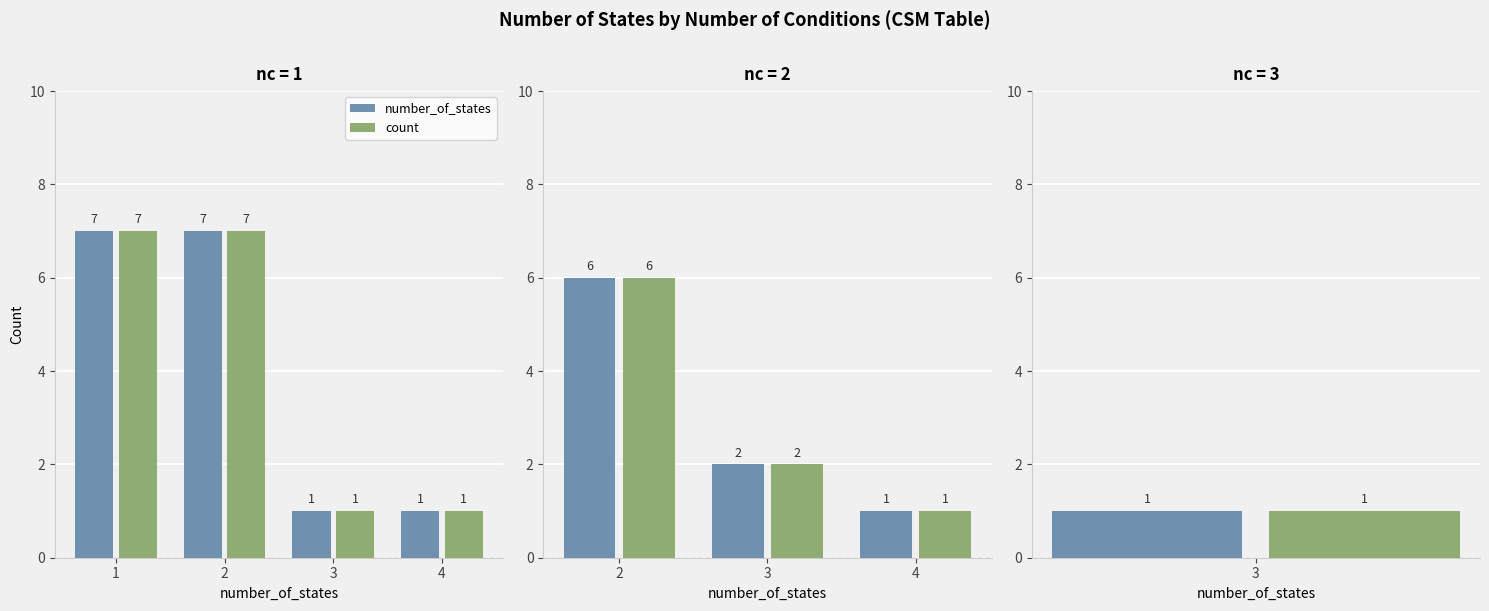

At which label does count first exceed 2?

2